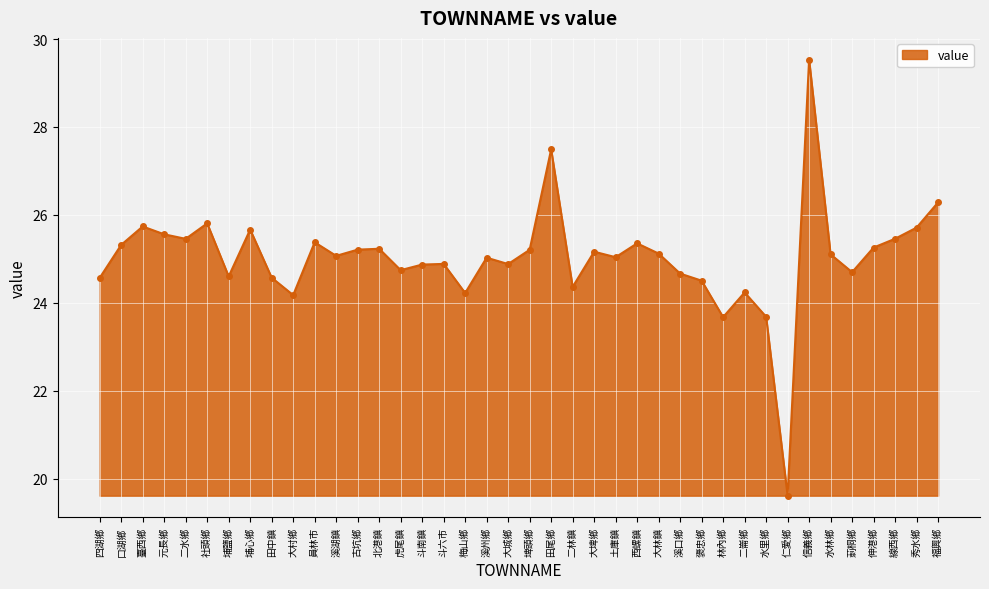

Is it true that the value at 伸港鄉 is 25.3?

True